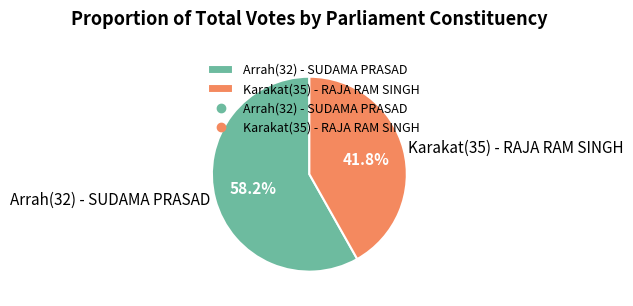

Does Karakat(35) - RAJA RAM SINGH represent more than half of the total?

No